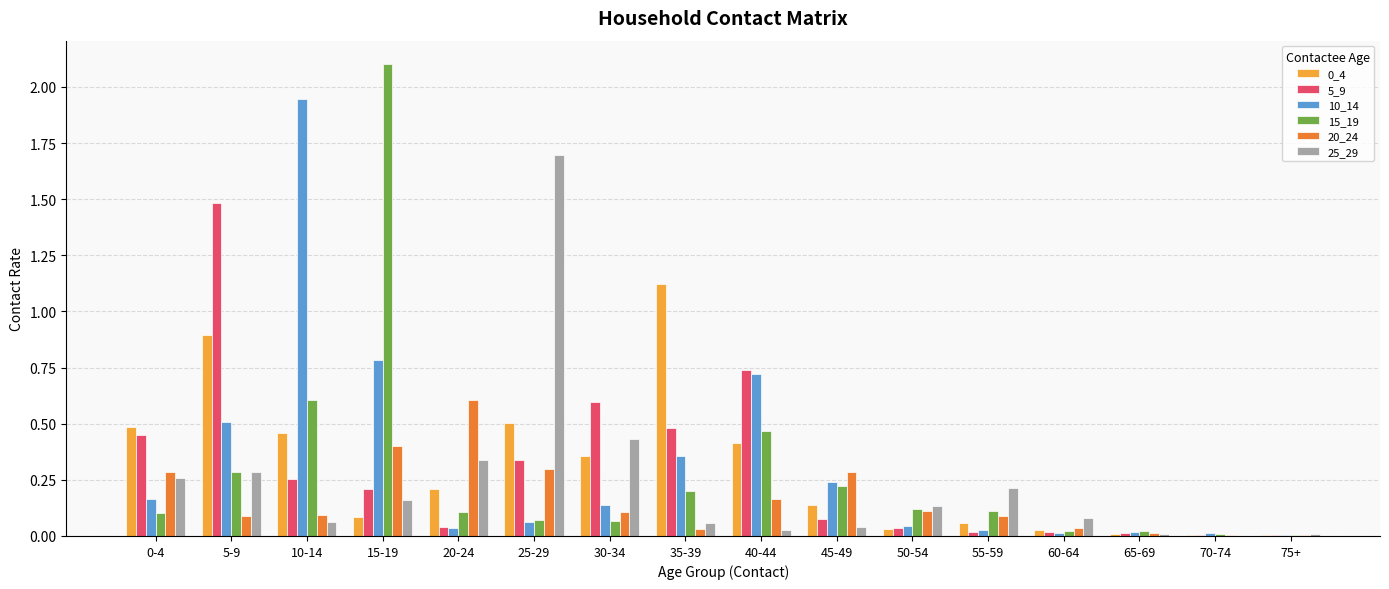

What is the sum of all 10_14 values?

5.1